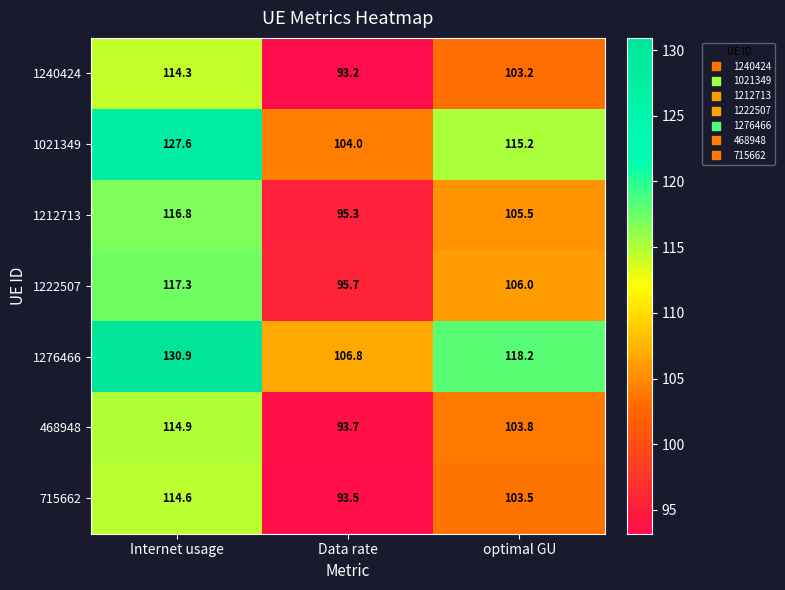

Reading left to right, what are all the values shown in this chart?

1240424: 114.3	93.2	103.2
1021349: 127.6	104.0	115.2
1212713: 116.8	95.3	105.5
1222507: 117.3	95.7	106.0
1276466: 130.9	106.8	118.2
468948: 114.9	93.7	103.8
715662: 114.6	93.5	103.5